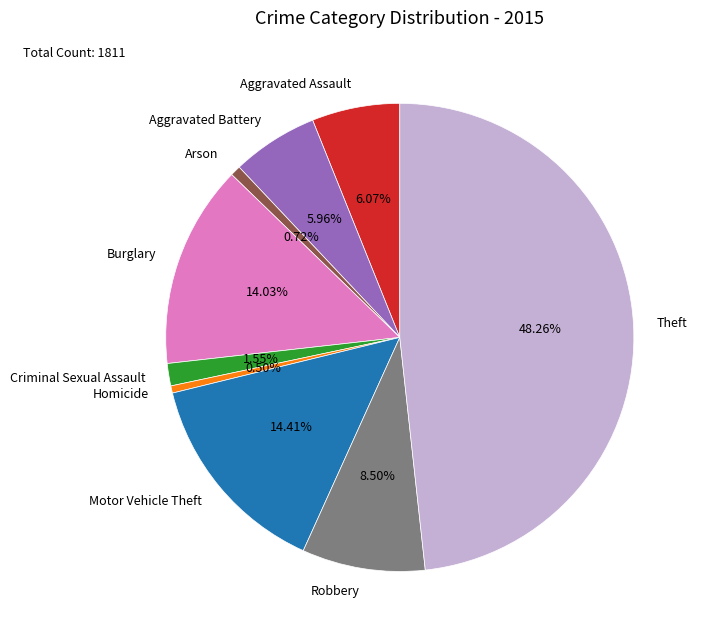

The Arson slice represents 11% of the pie. True or false?

False